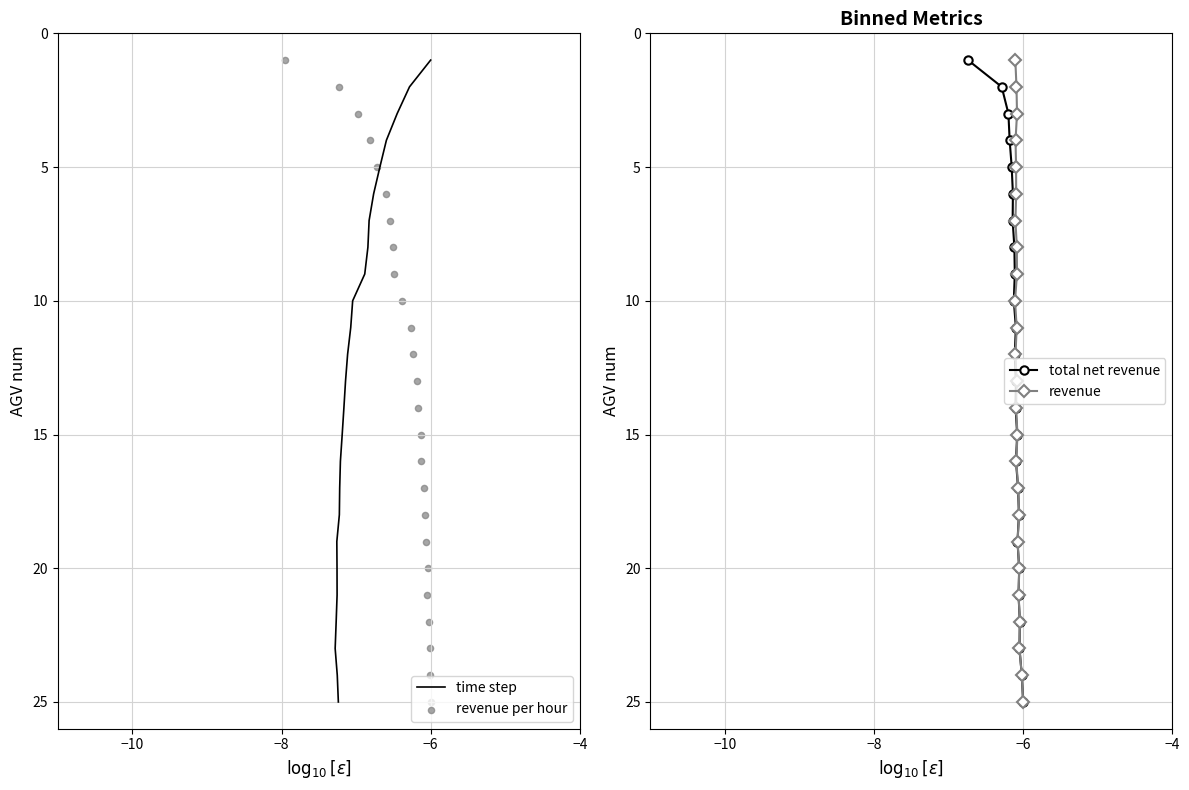

Is the value of total net revenue at 8 greater than the value of revenue at 16?

No